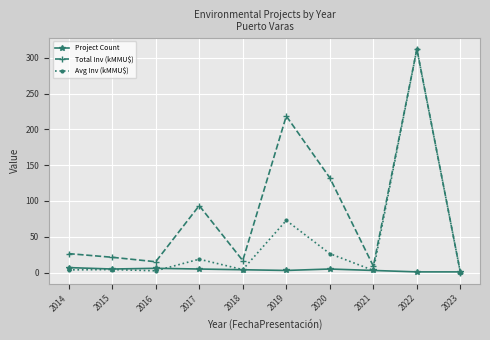

What is the difference between the maximum and second lowest values in the Avg Inv (kMMU$) series?

309.5